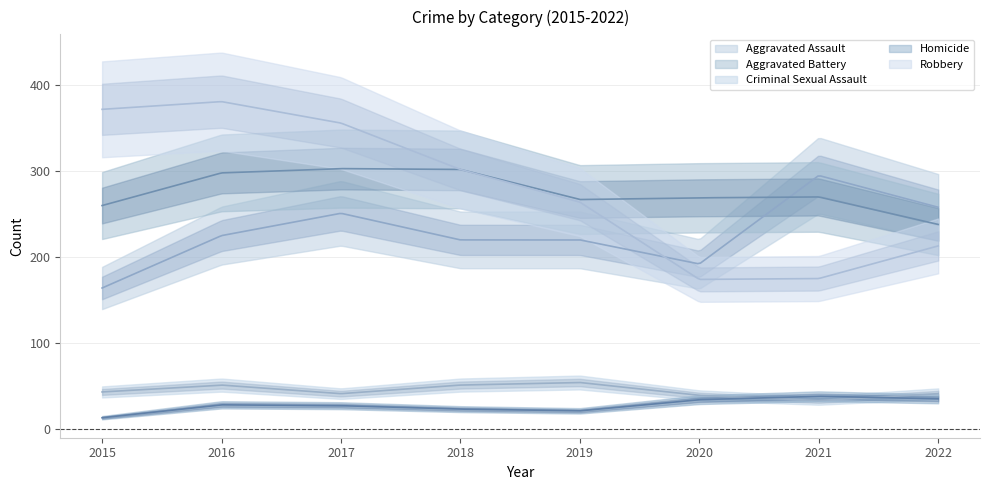

What are all the series names shown in the legend?

Aggravated Assault, Aggravated Battery, Criminal Sexual Assault, Homicide, Robbery